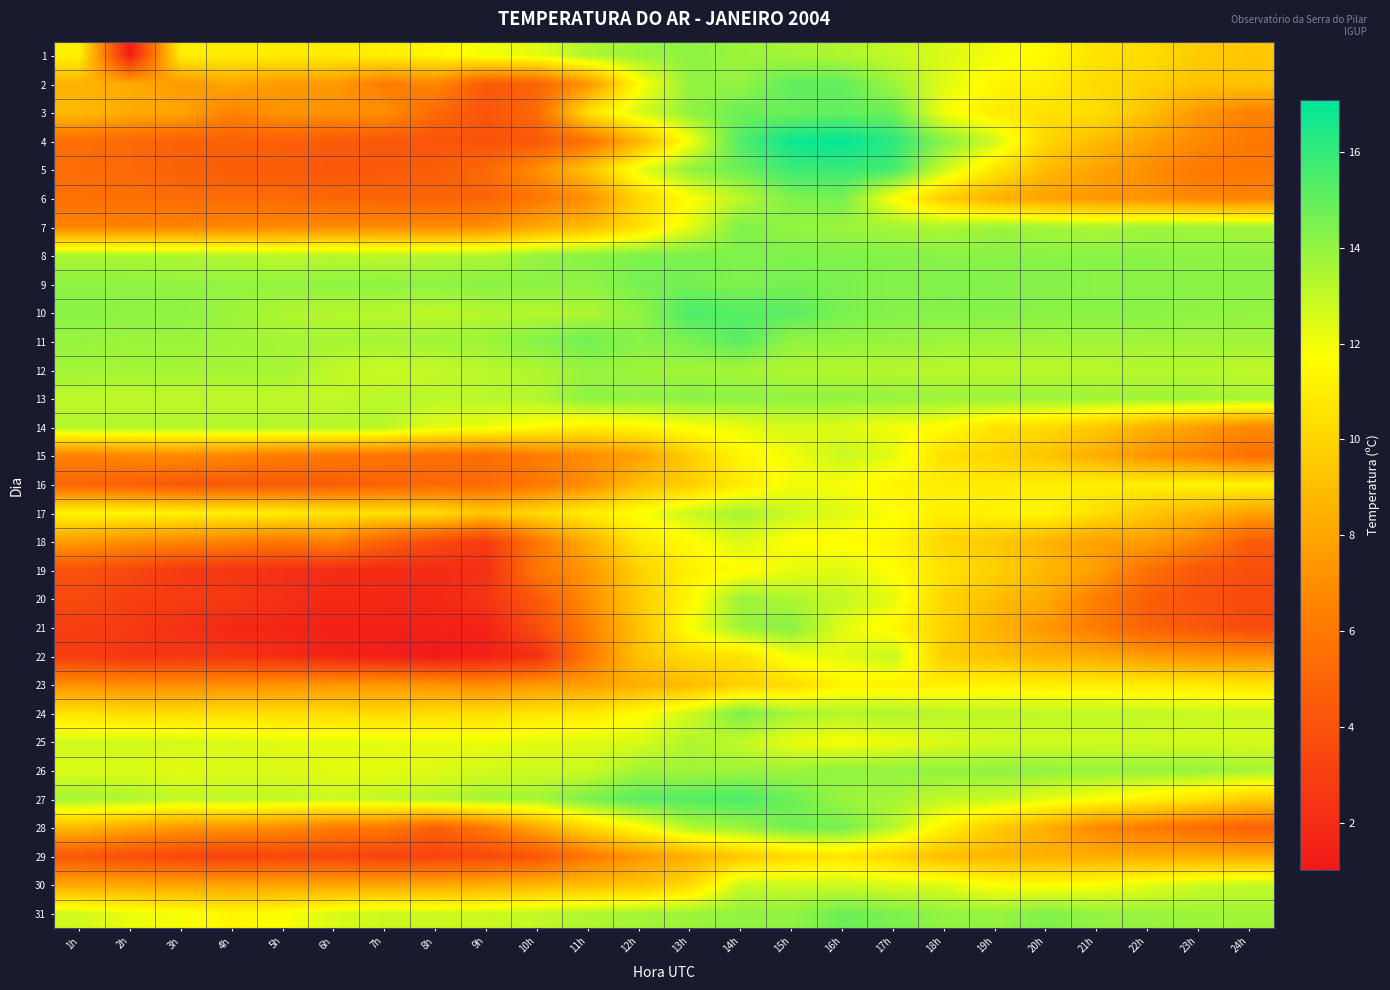

How many series are shown in this chart?

31